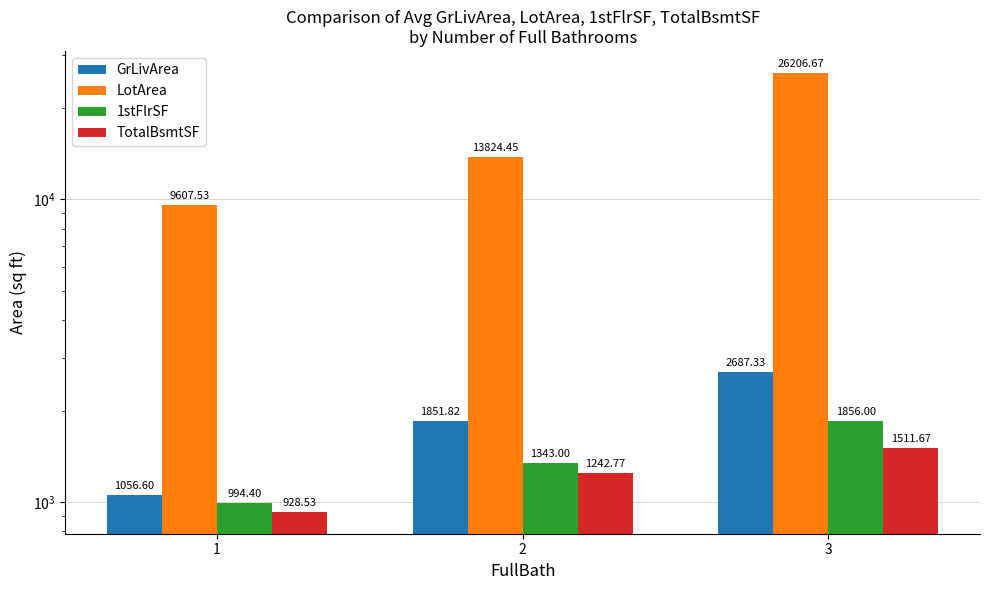

Which category has the highest value in the TotalBsmtSF series?

3